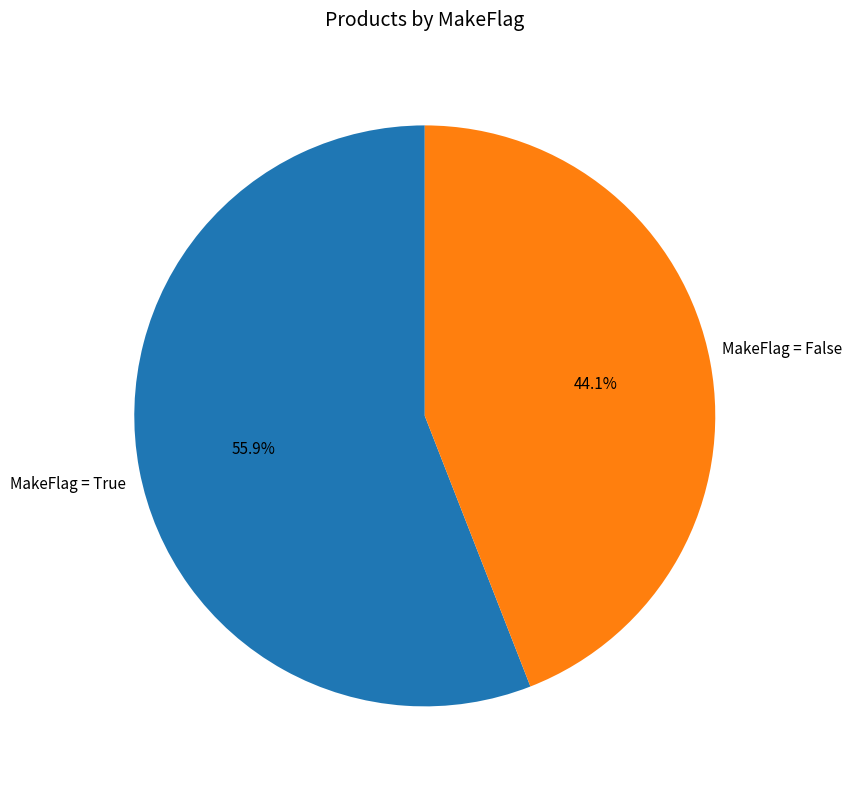

Is there a majority slice in this chart?

Yes